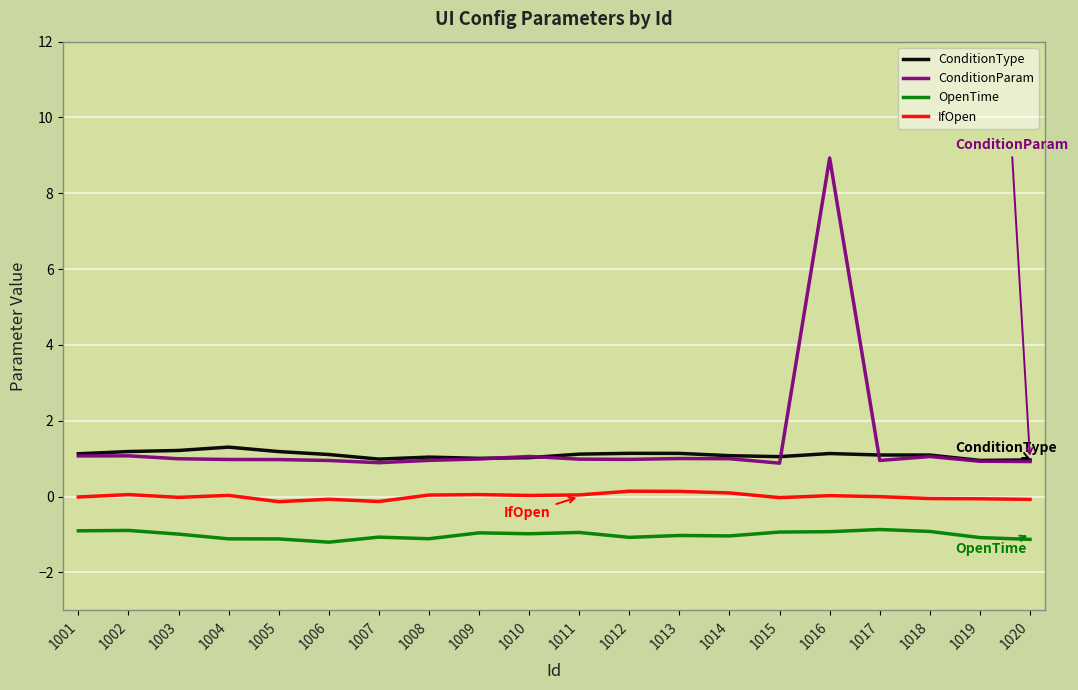

What is the sum of the OpenTime values at 1002 and 1018?

-1.8